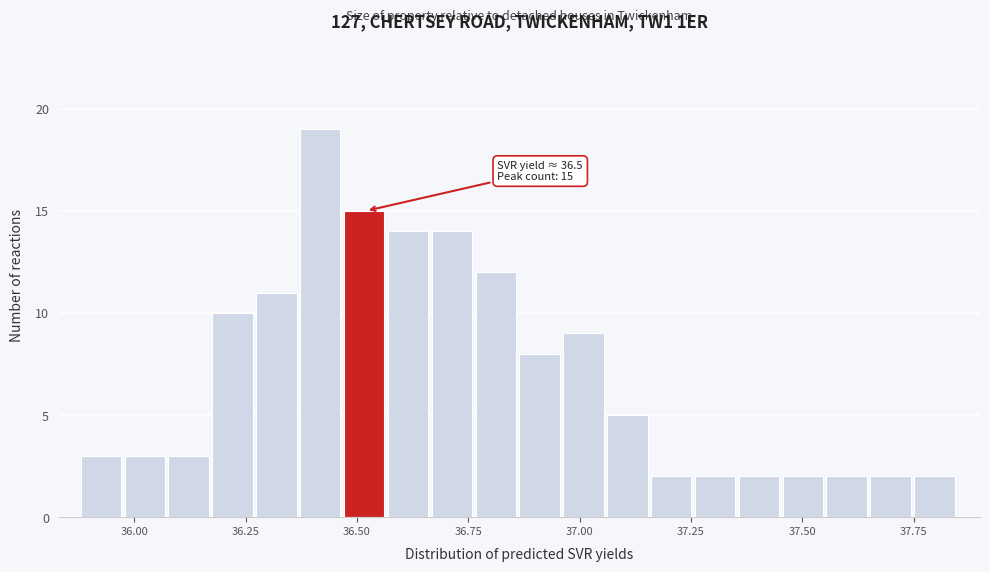

Around what value on the x-axis is the tallest bar? Give the approximate position of its centre, as read against the axis.

36.40